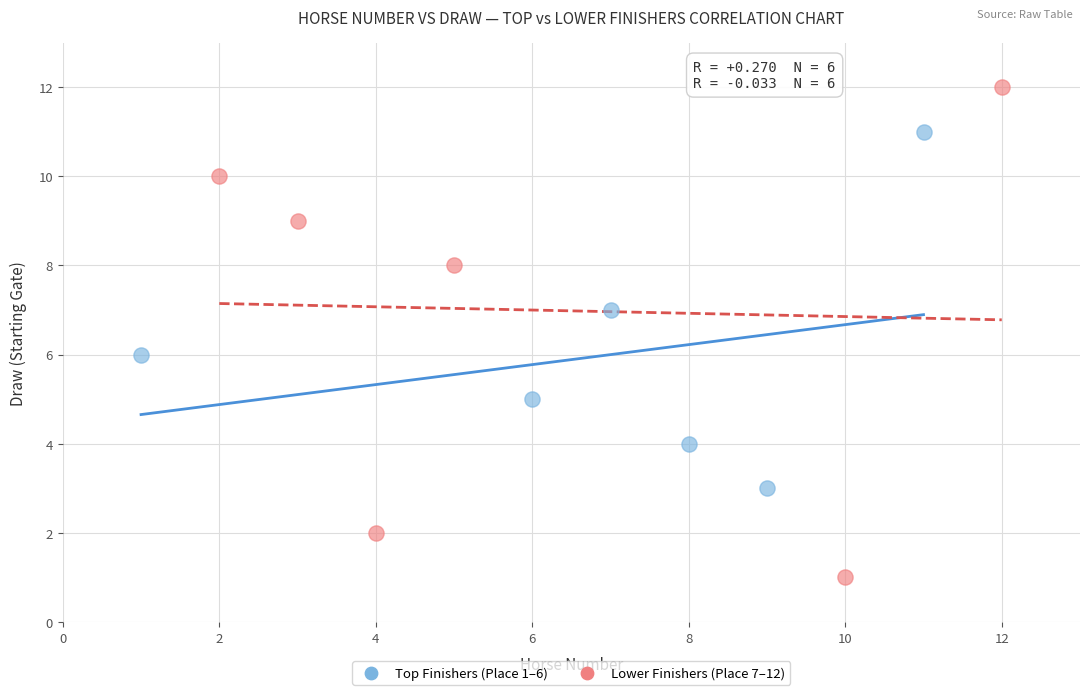

What are all the series names shown in the legend?

Top Finishers (Place 1–6), Lower Finishers (Place 7–12)